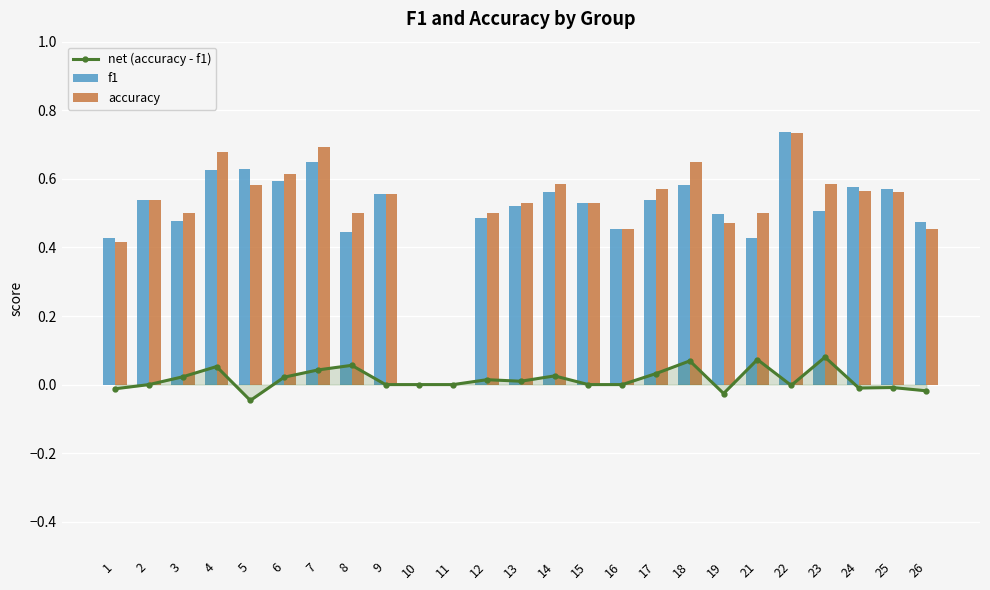

At which category does the chart reach its peak across all series?

22